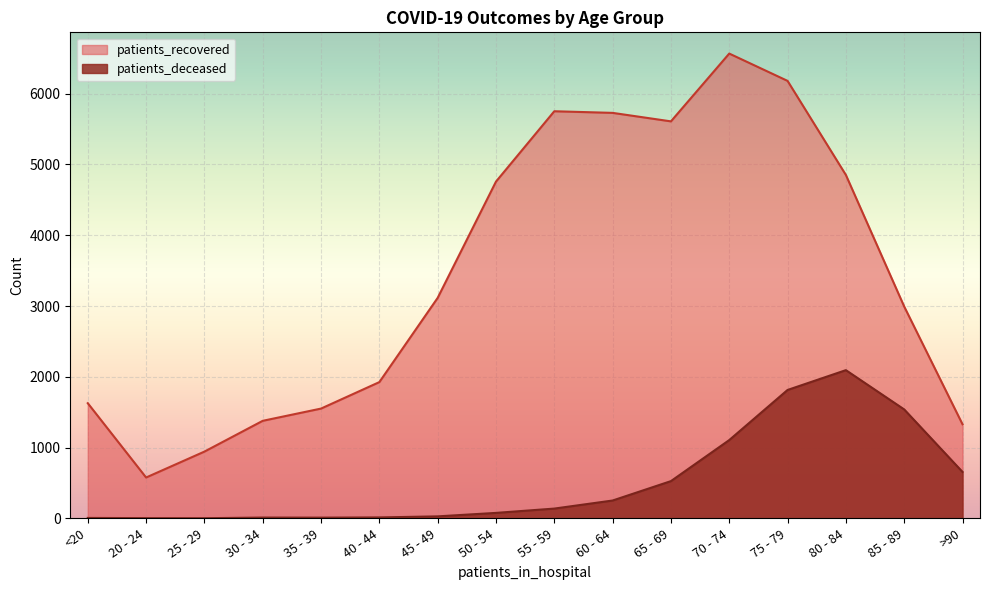

What is the greatest value displayed?

6567